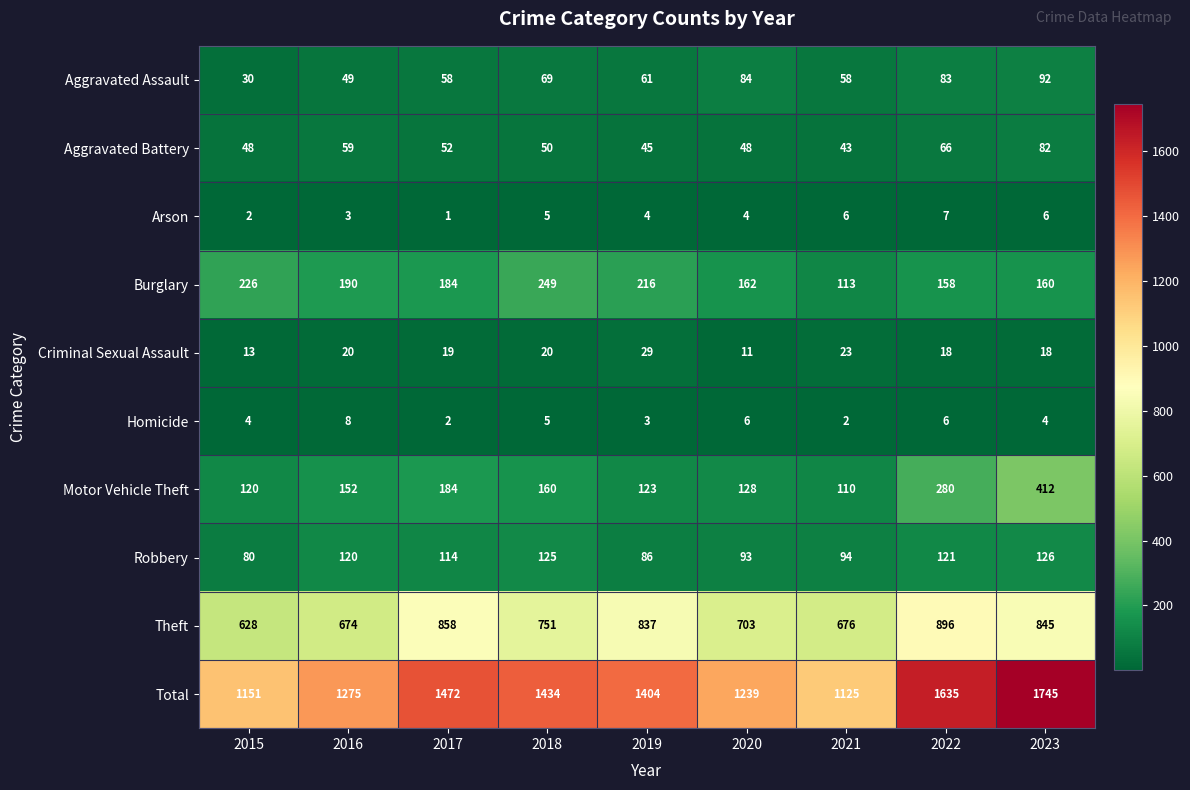

Which category has the lowest value across all series?

2017